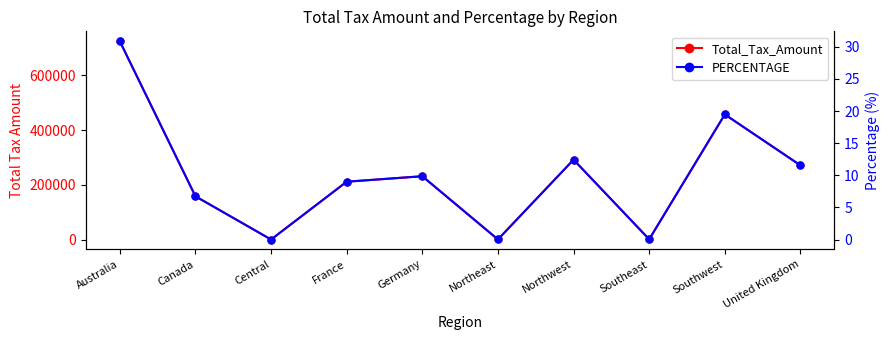

Reading left to right, extract all data points from this chart.

Total_Tax_Amount: 724880.1	158227.6	240.1	211521.4	231545.0	522.6	291989.3	979.1	457452.1	271337.0
PERCENTAGE: 30.9	6.7	0.0	9.0	9.9	0.0	12.4	0.0	19.5	11.6